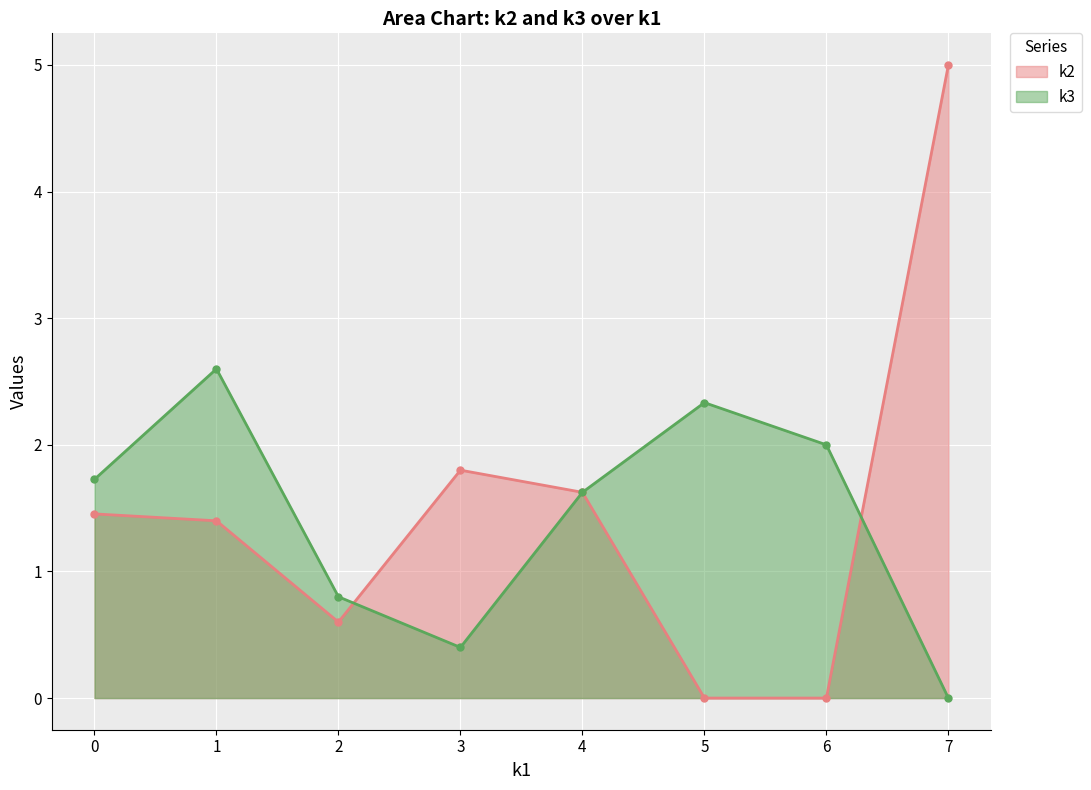

What is the maximum value shown in the chart?

5.0